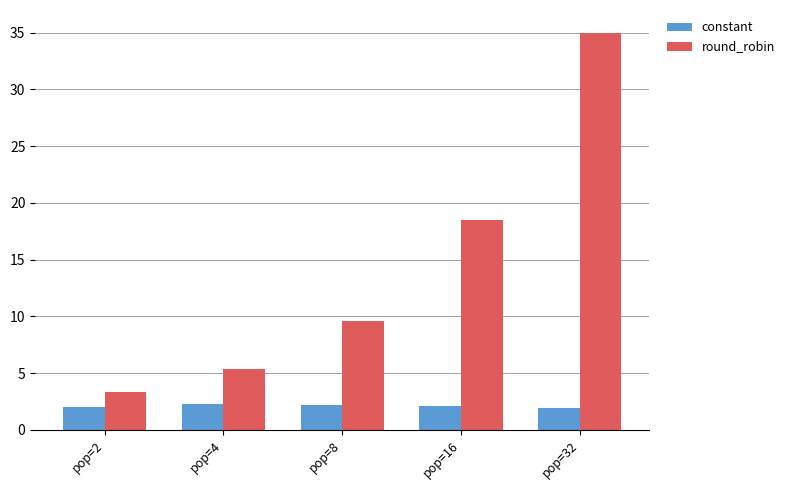

Is the value of constant at pop=8 greater than the value of round_robin at pop=4?

No